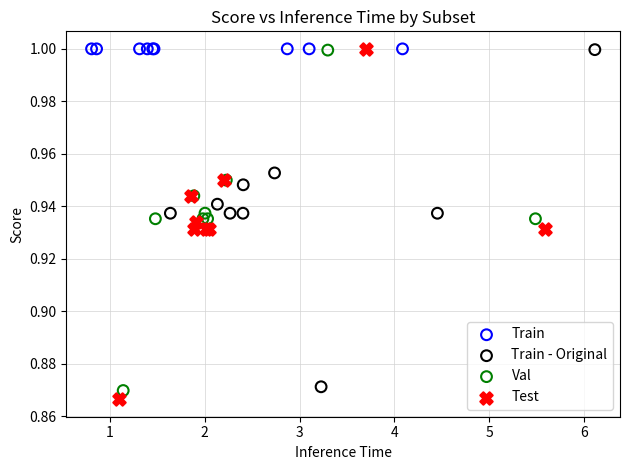

What are all the series names shown in the legend?

Train, Train - Original, Val, Test